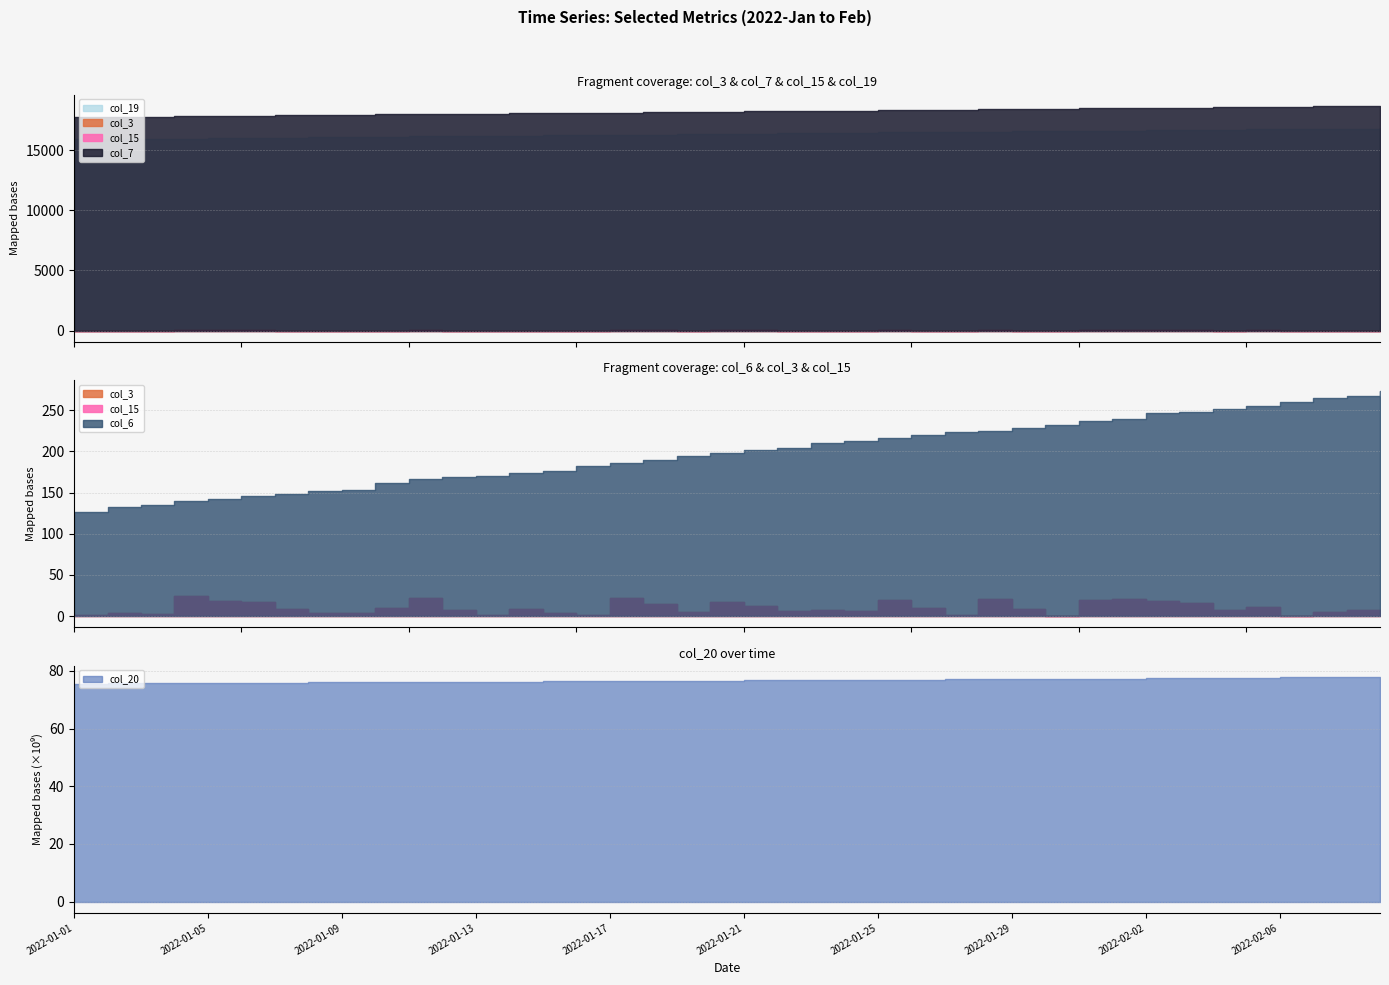

True or false: col_20 and col_7 intersect in this chart.

False